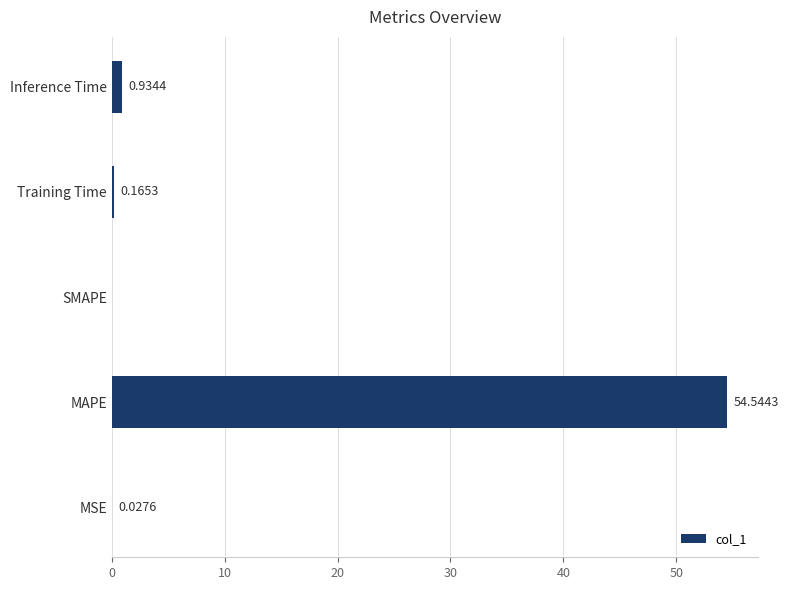

Which category has the highest value across all series?

MAPE